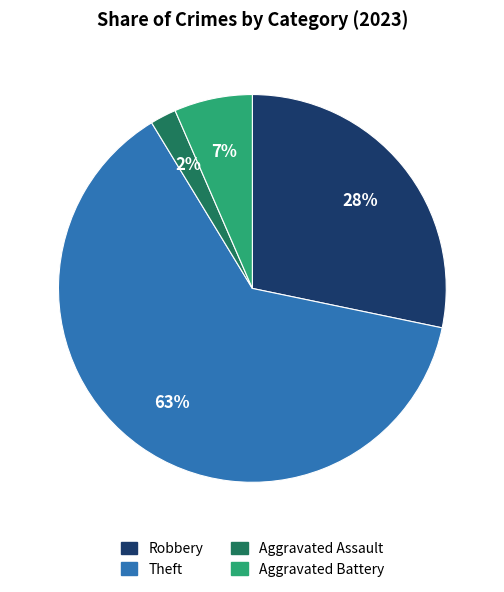

Is there a majority slice in this chart?

Yes